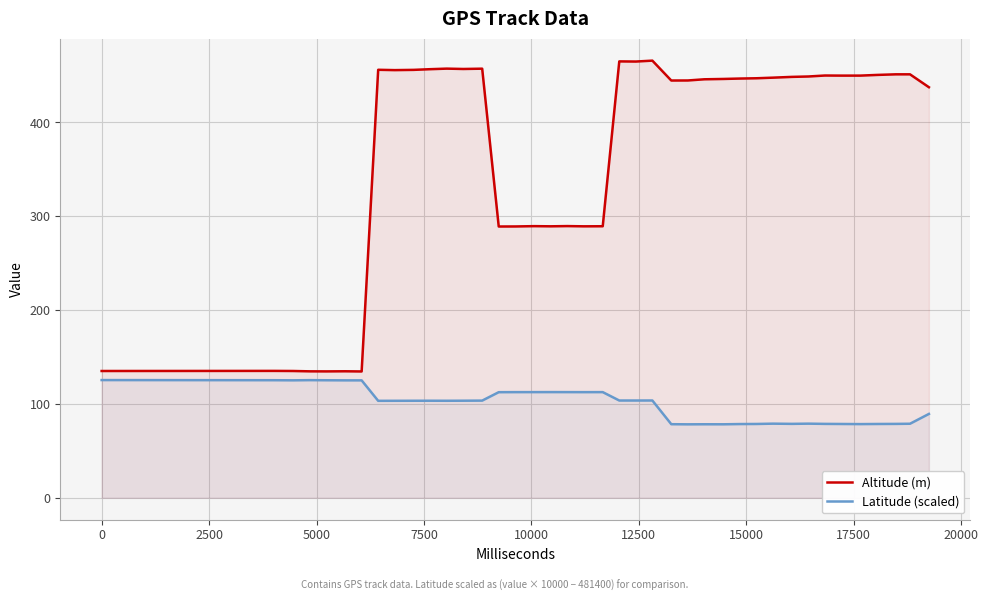

List the series in order of their overall mean, lowest first.

Latitude (scaled), Altitude (m)